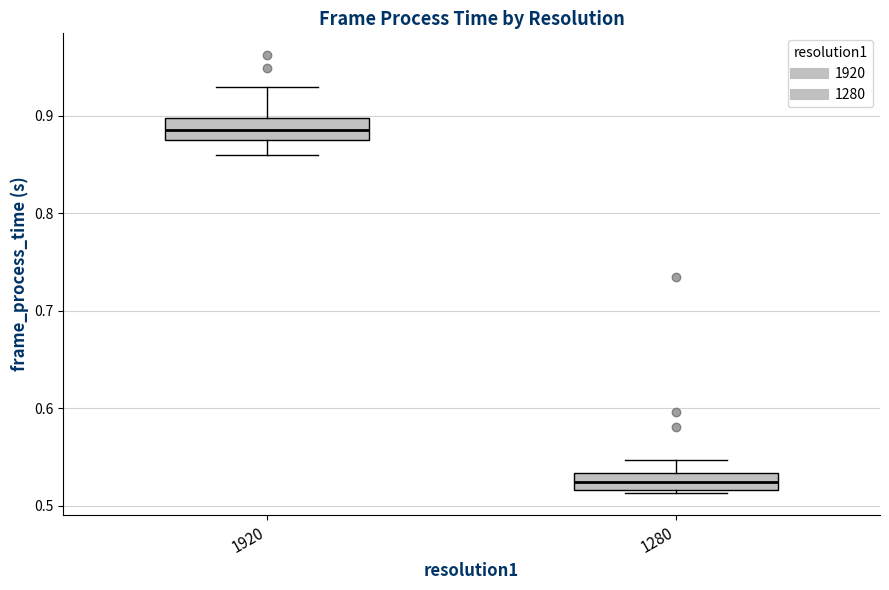

Reading left to right, read every box against the y-axis: the position of its median line, the range the box covers, and the ends of its whiskers. The values are not printed on the chart, so give them approximately, as read against the axis.

1920: median 0.89, box 0.88 to 0.90, whiskers 0.86 to 0.93
1280: median 0.52 (inside the box), box 0.52 to 0.53, whiskers 0.51 to 0.55